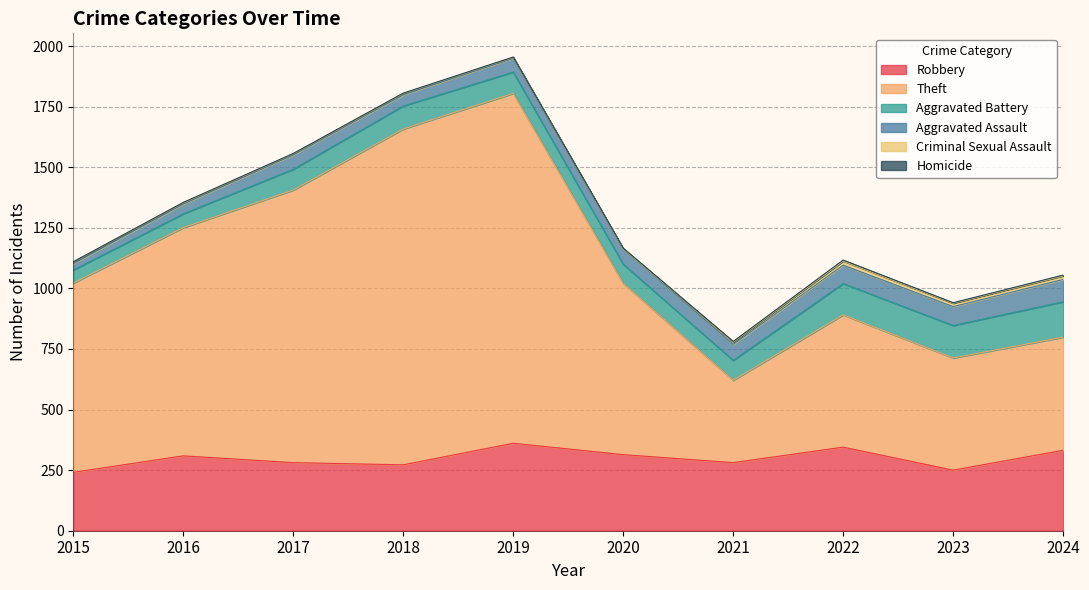

Does the chart have visible grid lines?

Yes